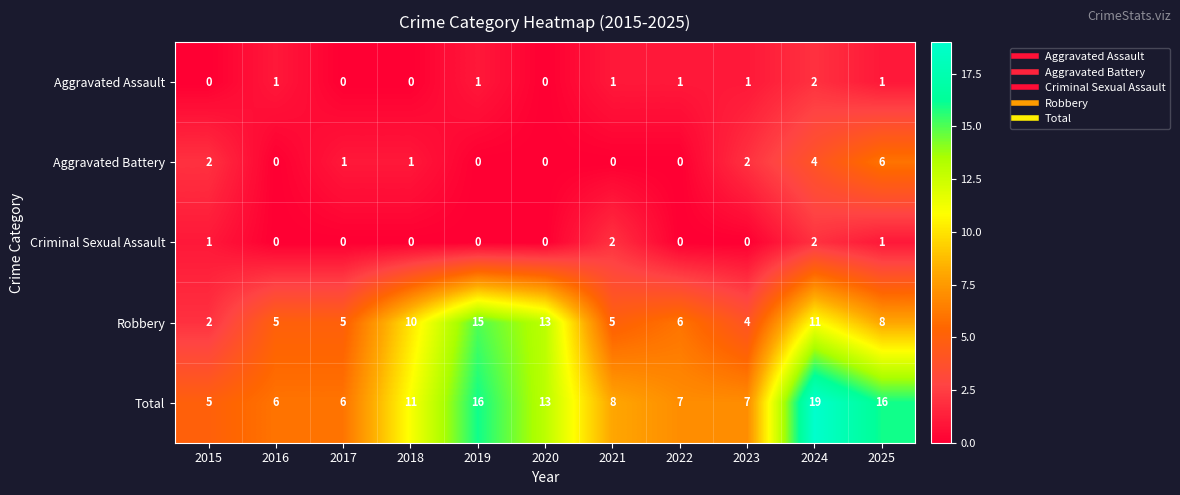

At which category does the chart reach its peak across all series?

2024